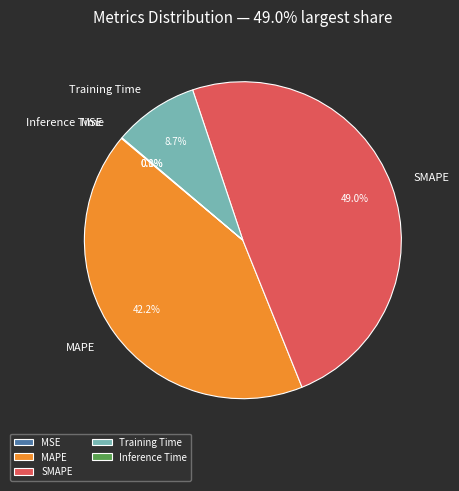

What portion of the pie excludes MAPE?

57.8%